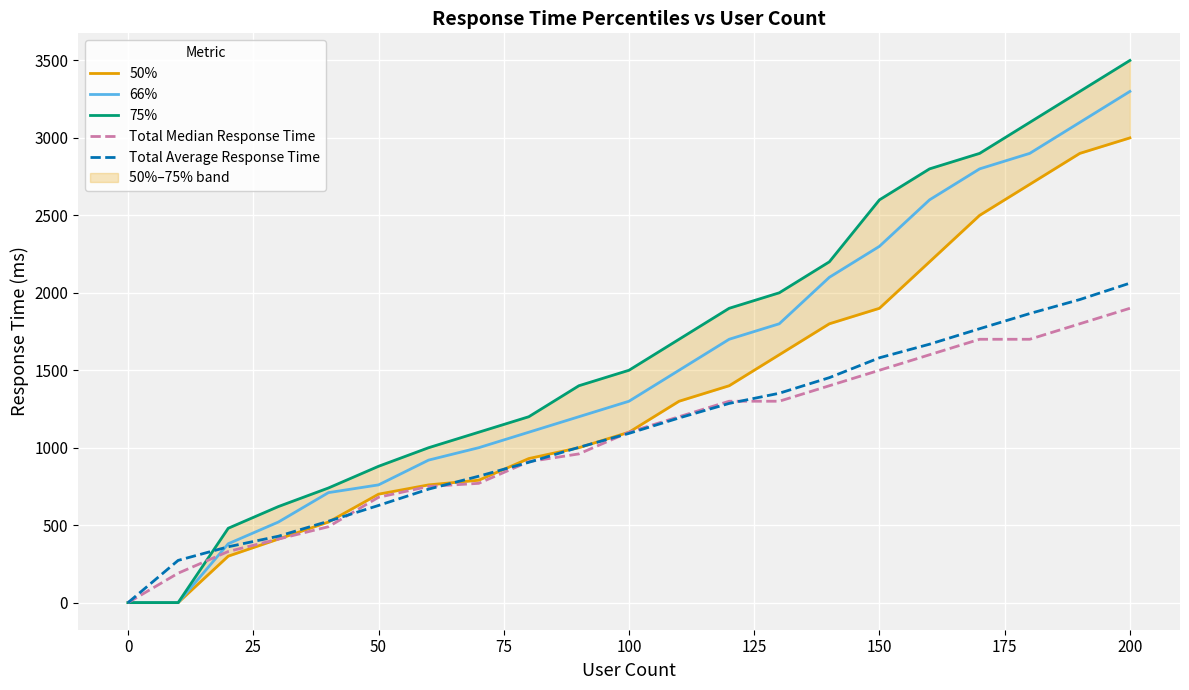

What is the average value of the Total Average Response Time series?

1095.8